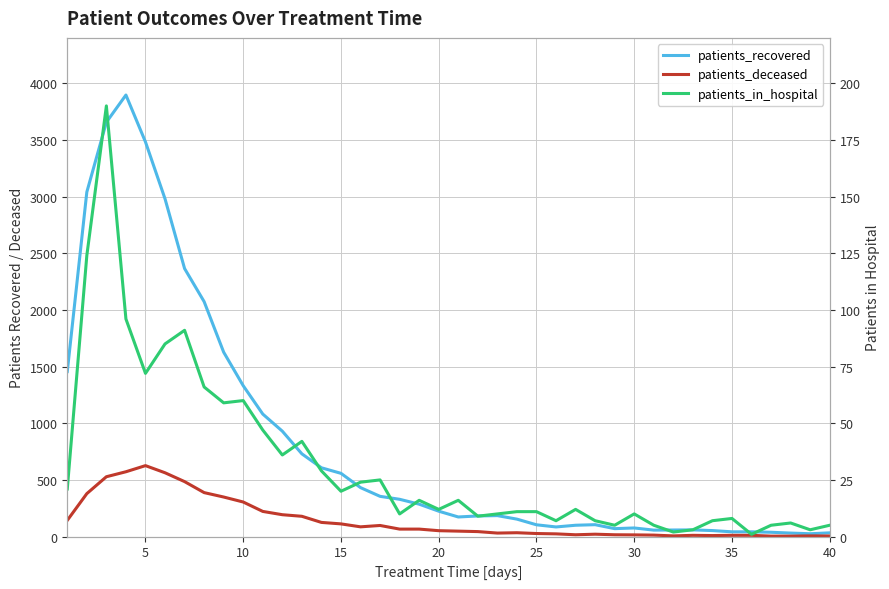

Which series ends up on top after the final intersection of patients_deceased and patients_in_hospital?

patients_deceased